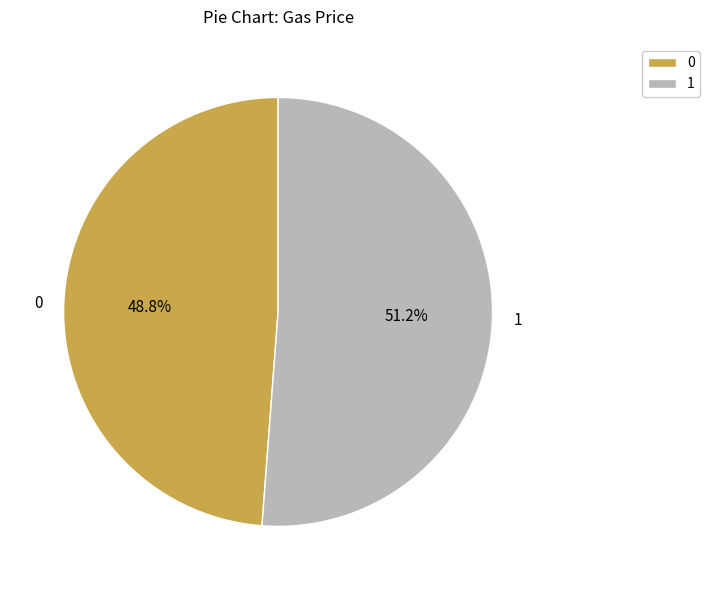

Count the number of slices in the pie.

2